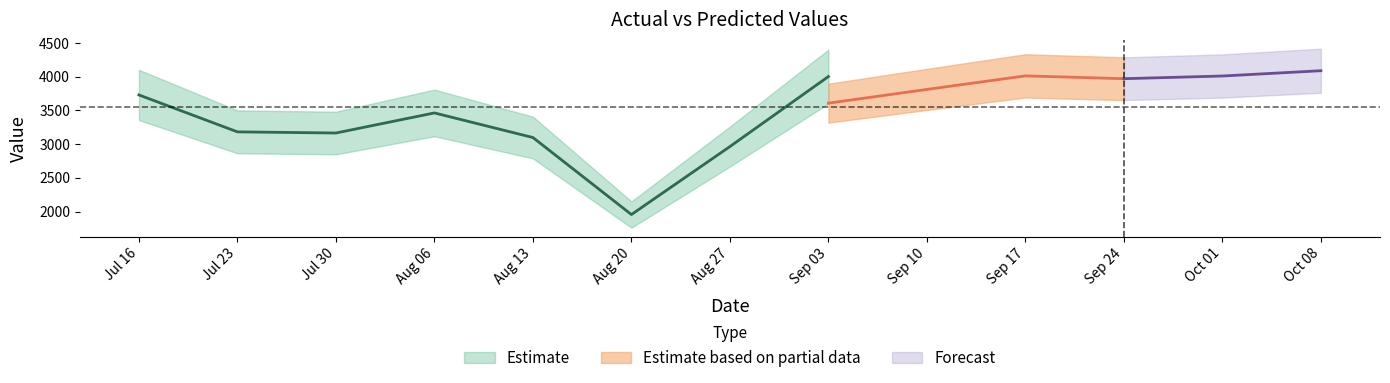

At which label does predict reach its peak?

2017-10-08